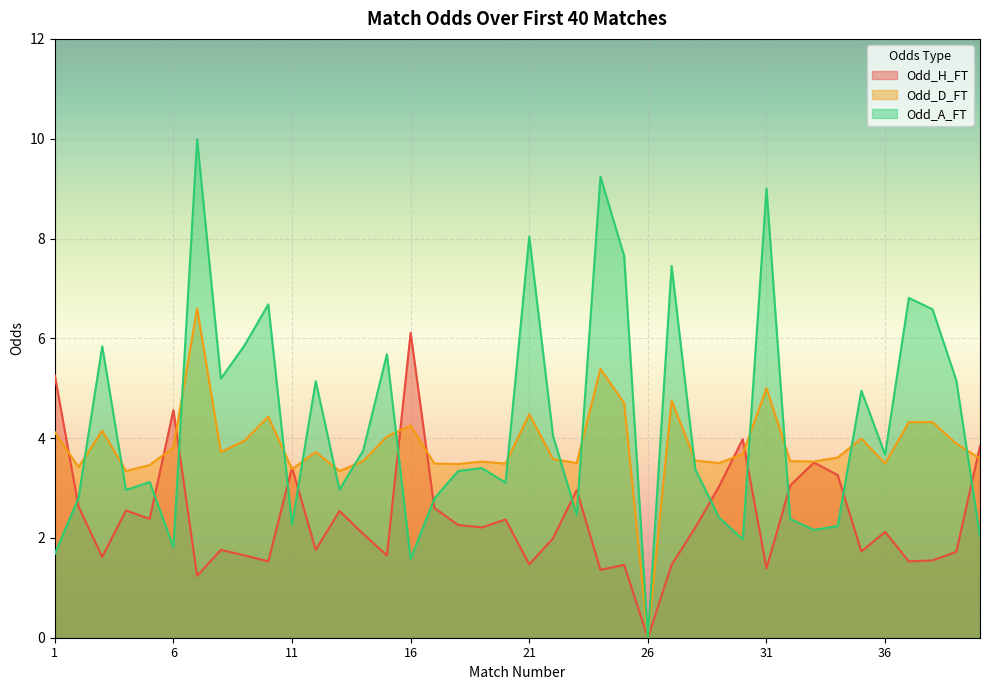

Rank the series by their maximum value, from highest to lowest.

Odd_A_FT, Odd_D_FT, Odd_H_FT